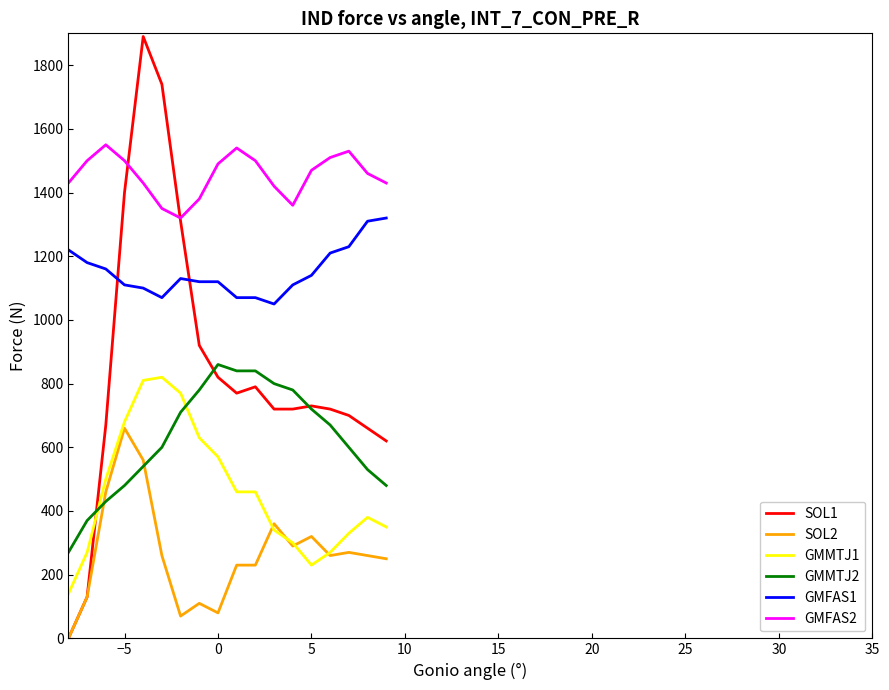

What are all the series names shown in the legend?

SOL1, SOL2, GMMTJ1, GMMTJ2, GMFAS1, GMFAS2